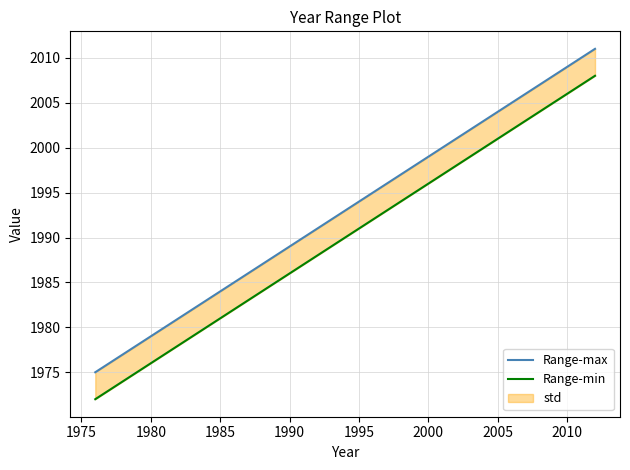

Is this an area chart (filled region under the line)?

No